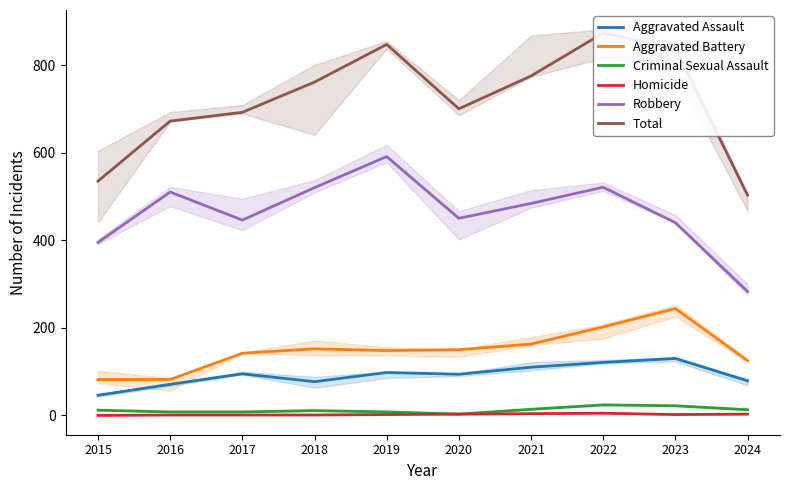

True or false: Criminal Sexual Assault and Total intersect in this chart.

False